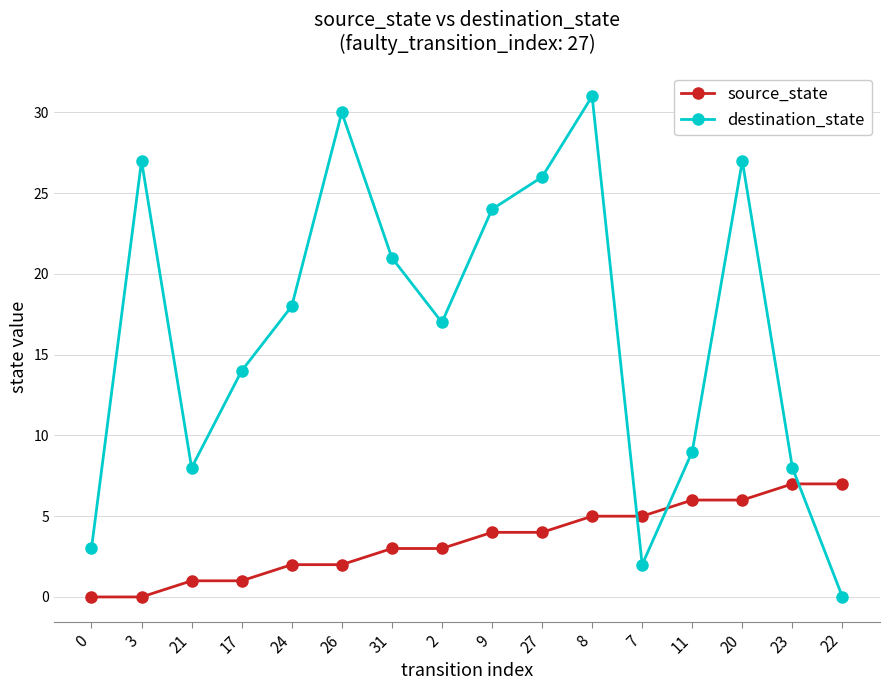

How many positive values does the destination_state series have?

15